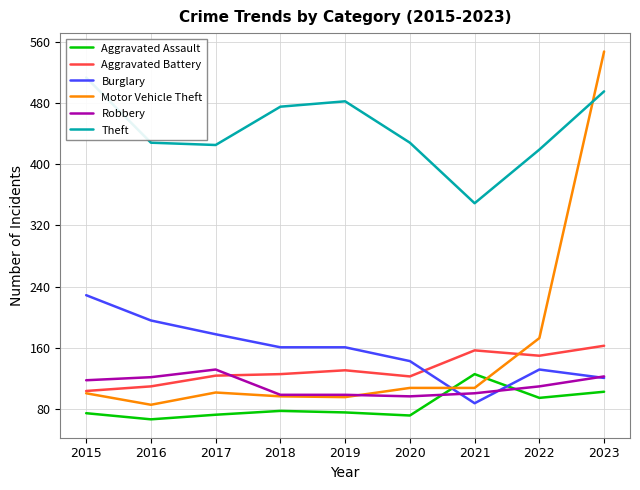

The Aggravated Battery series shows 150 at 2022. True or false?

True